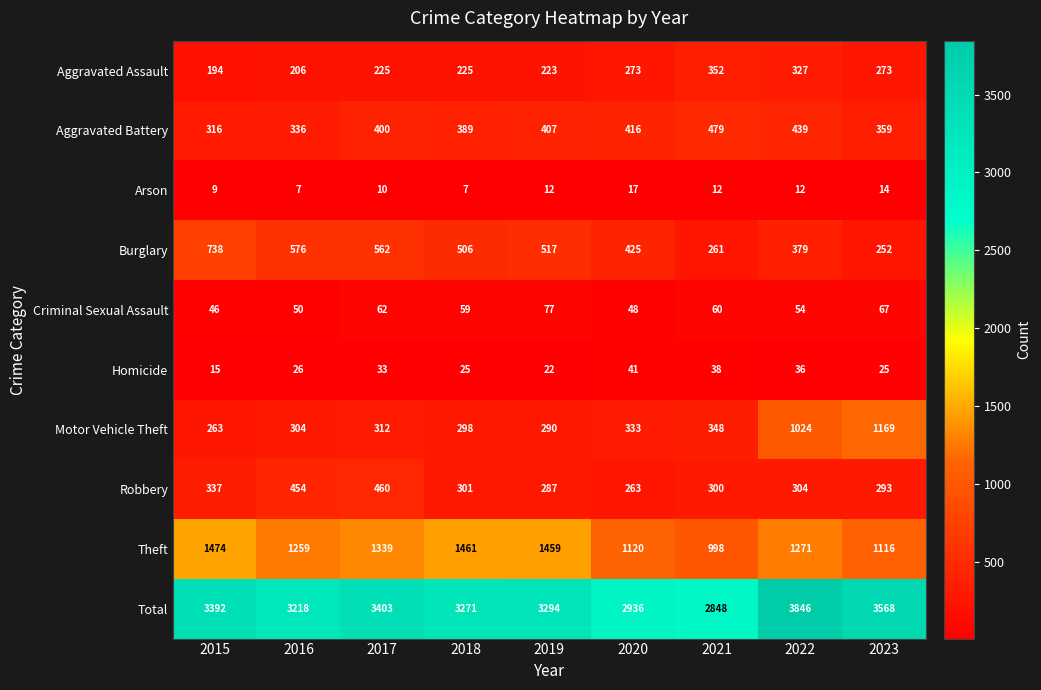

Read the Burglary value at 2015, to the nearest 50.

750